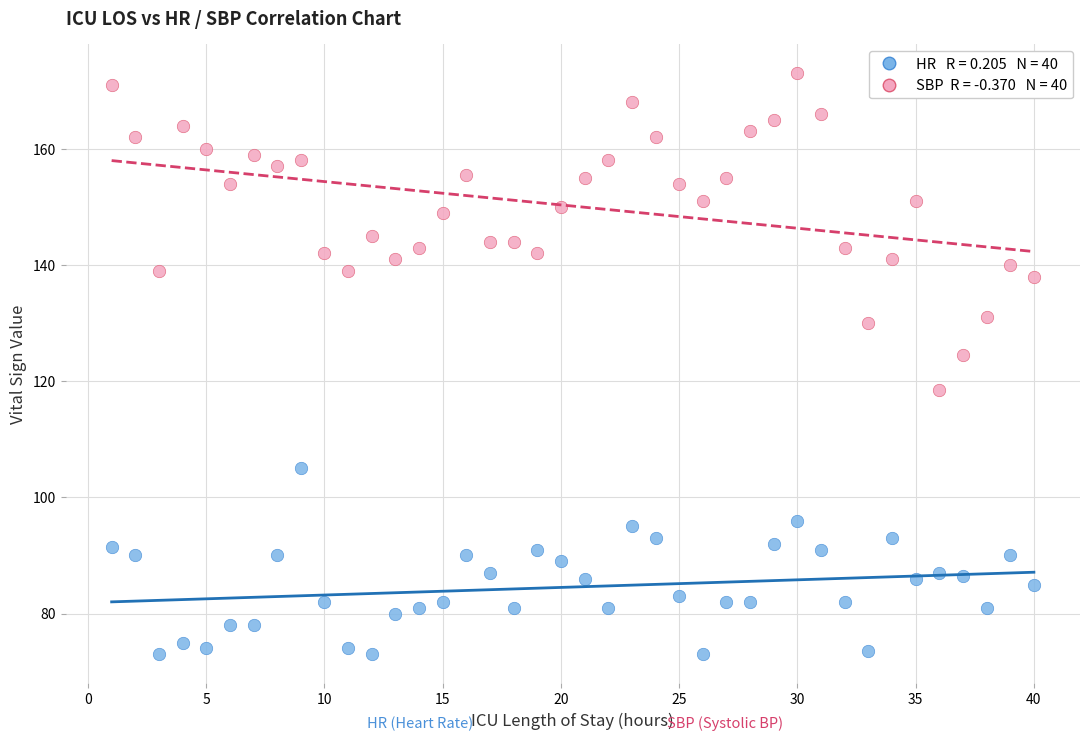

Across all data points, what is the range of X values (max minus min)?

39.0